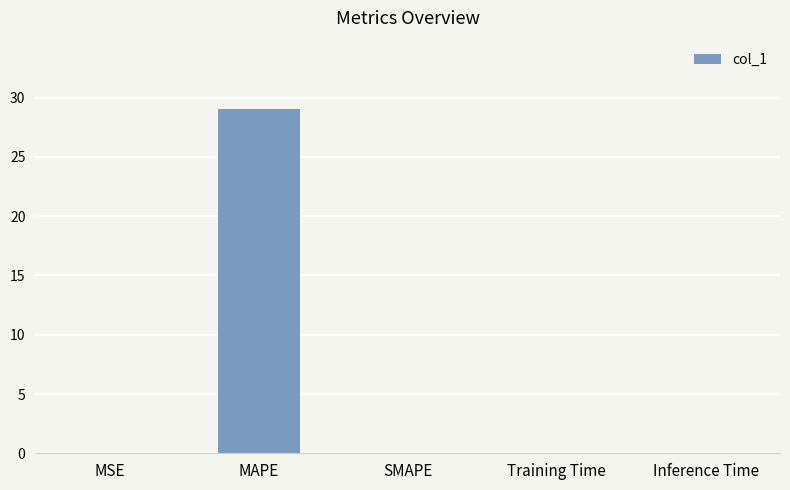

What is the sum of all values?

29.1